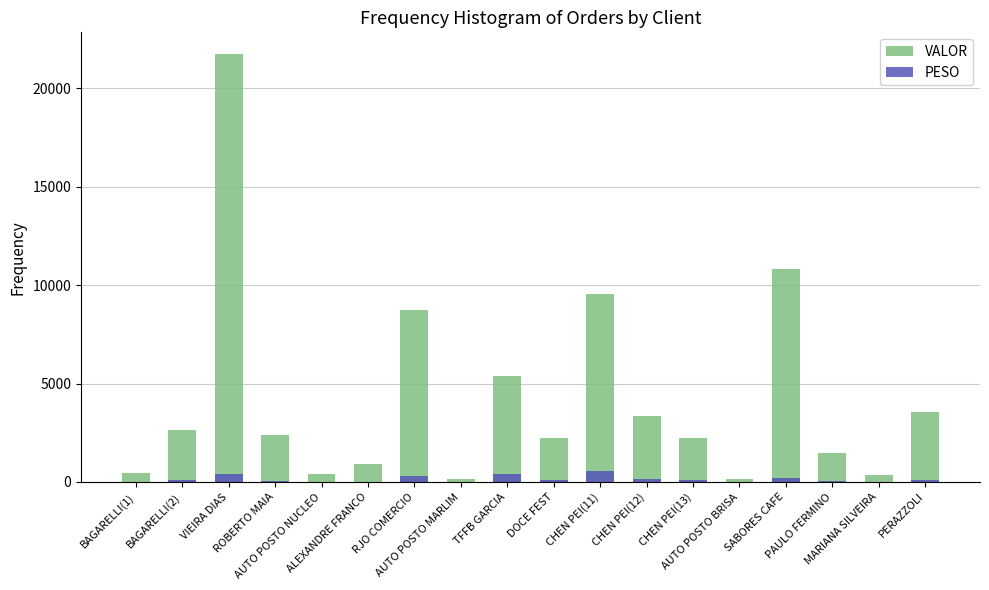

What is the maximum value shown in the chart?

21754.1